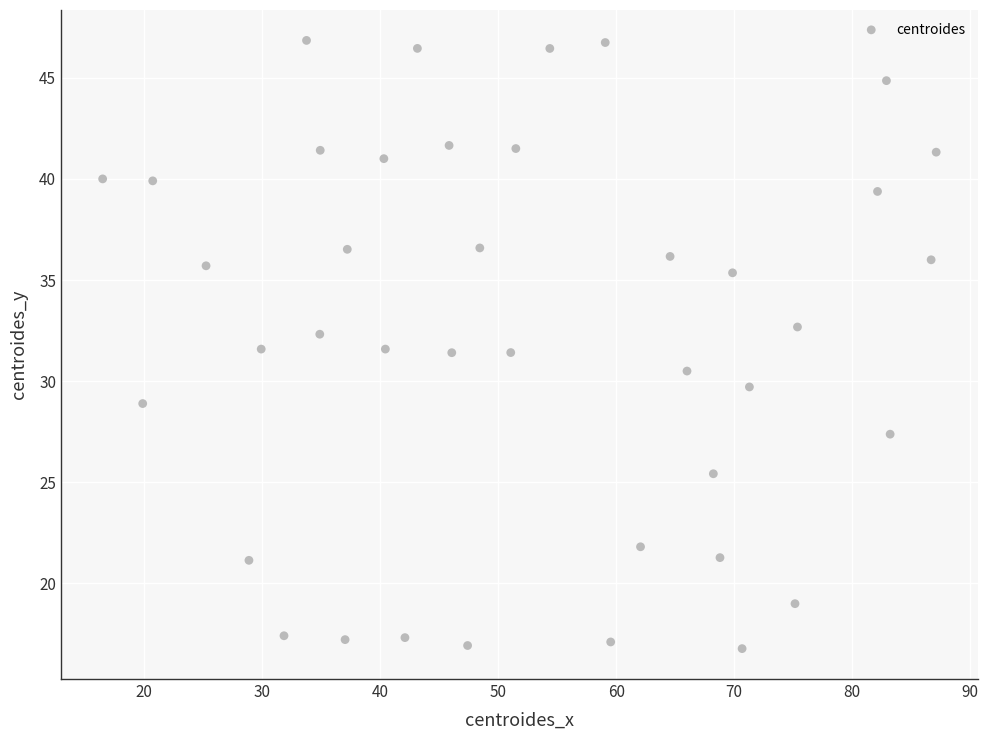

What is the range of X values (max minus min)?

70.6